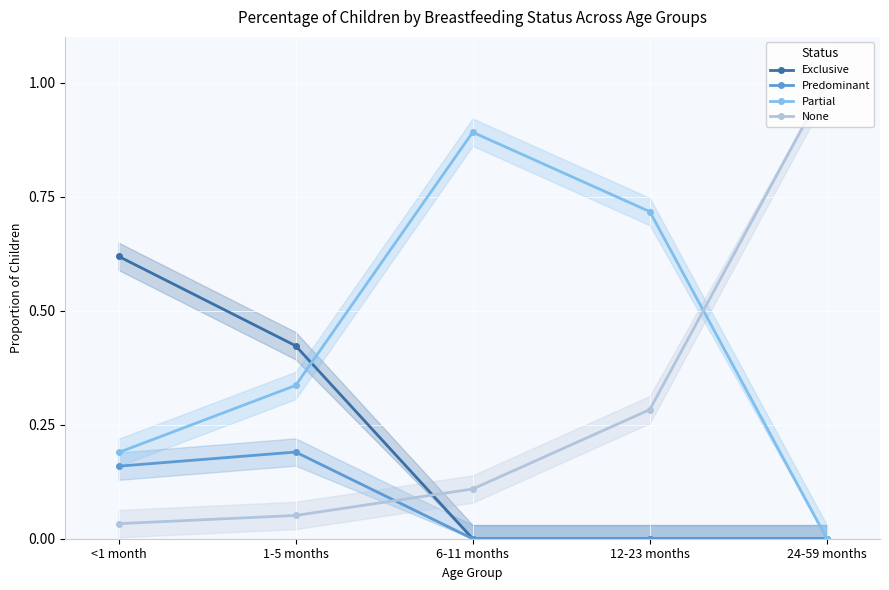

Reading left to right, extract all data points from this chart.

Exclusive: 0.6	0.4	0.0	0.0	0.0
Predominant: 0.2	0.2	0.0	0.0	0.0
Partial: 0.2	0.3	0.9	0.7	0.0
None: 0.0	0.1	0.1	0.3	1.0